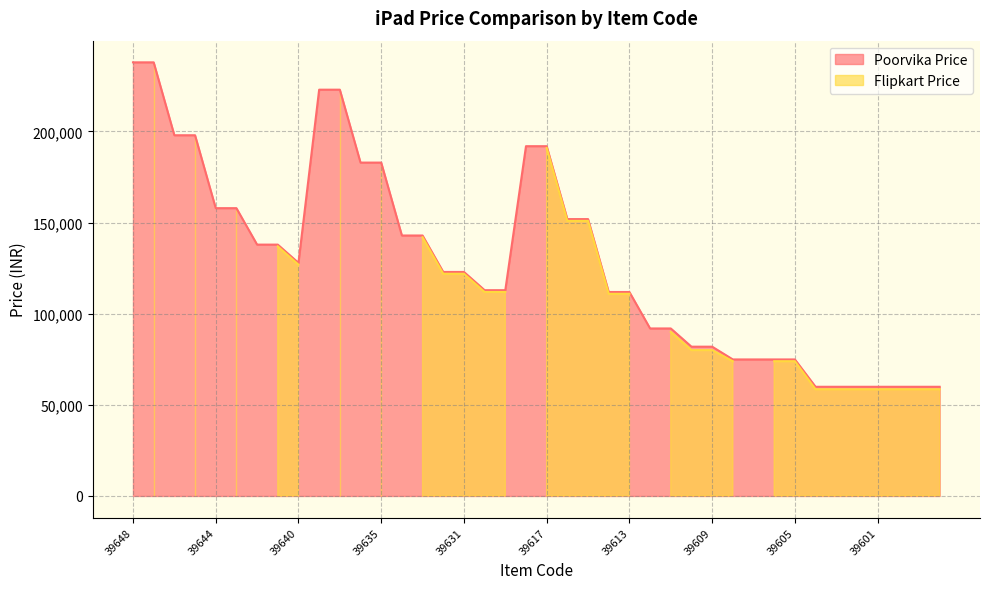

Which label corresponds to the smallest value in the chart?

39604